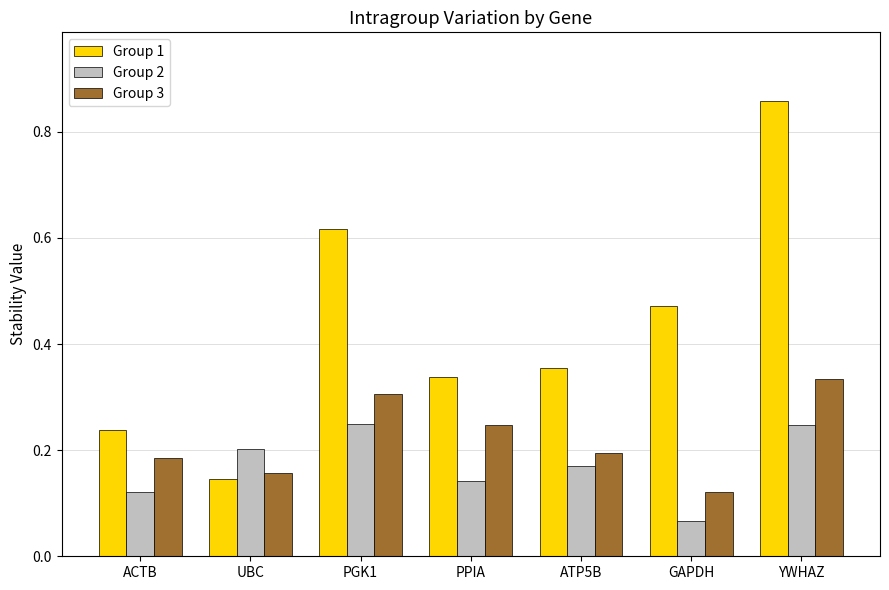

What is the total value across all series at YWHAZ?

1.4